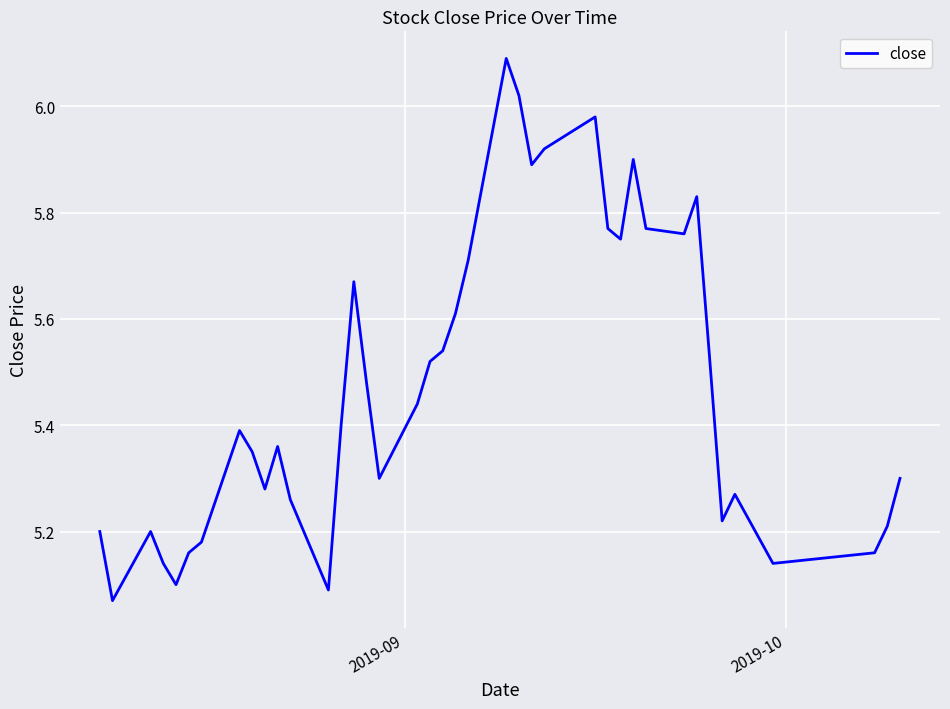

What is the difference between the maximum and minimum values?

1.0